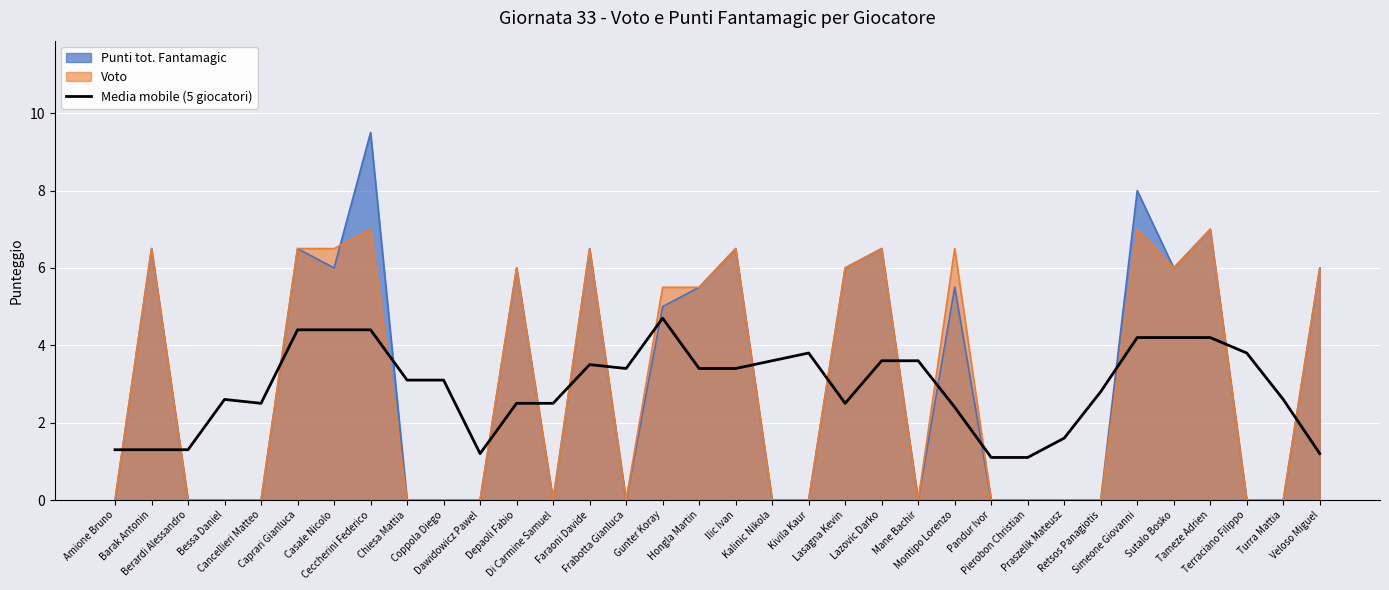

Reading left to right, extract all data points from this chart.

Amione Bruno=1.3	Barak Antonin=1.3	Berardi Alessandro=1.3	Bessa Daniel=2.6	Cancellieri Matteo=2.5	Caprari Gianluca=4.4	Casale Nicolo=4.4	Ceccherini Federico=4.4	Chiesa Mattia=3.1	Coppola Diego=3.1	Dawidowicz Pawel=1.2	Depaoli Fabio=2.5	Di Carmine Samuel=2.5	Faraoni Davide=3.5	Frabotta Gianluca=3.4	Gunter Koray=4.7	Hongla Martin=3.4	Ilic Ivan=3.4	Kalinic Nikola=3.6	Kivila Kaur=3.8	Lasagna Kevin=2.5	Lazovic Darko=3.6	Mane Bachir=3.6	Montipo Lorenzo=2.4	Pandur Ivor=1.1	Pierobon Christian=1.1	Praszelik Mateusz=1.6	Retsos Panagiotis=2.8	Simeone Giovanni=4.2	Sutalo Bosko=4.2	Tameze Adrien=4.2	Terraciano Filippo=3.8	Turra Mattia=2.6	Veloso Miguel=1.2